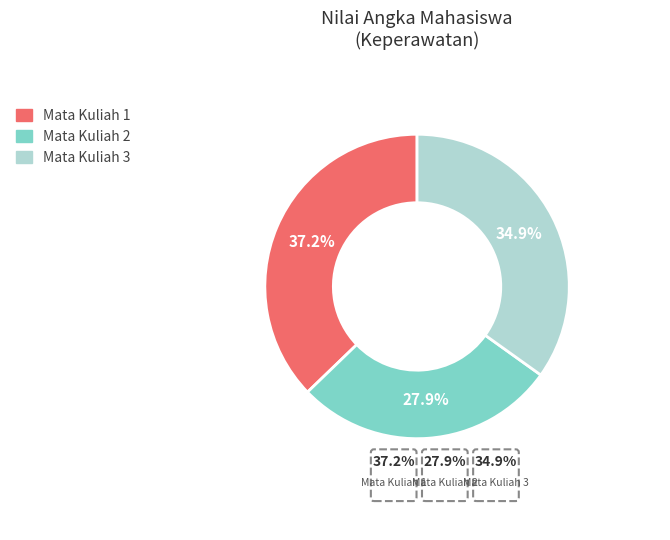

Which has a higher value, Mata Kuliah 2 or Mata Kuliah 1?

Mata Kuliah 1